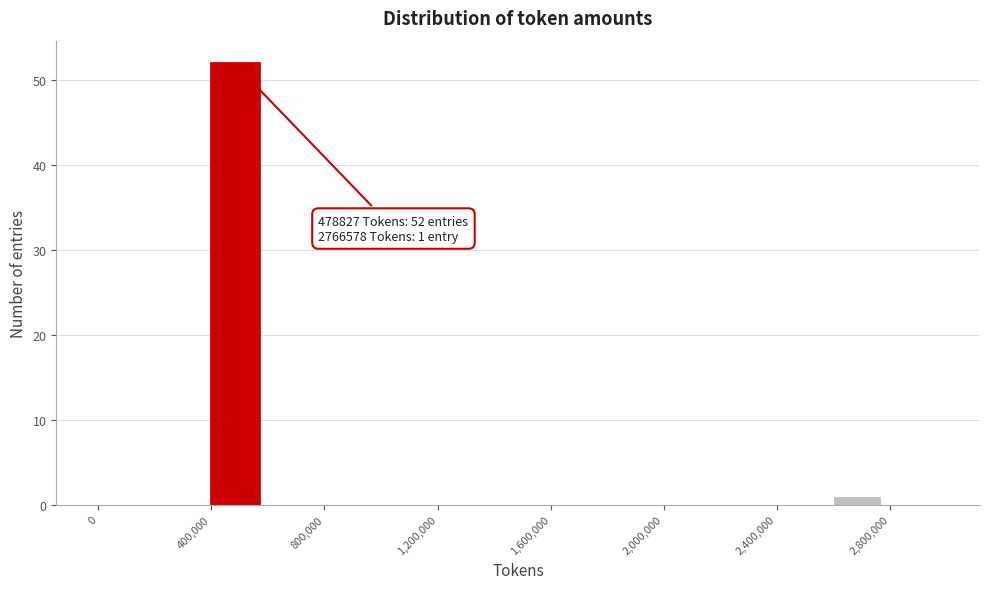

Over which range of the x-axis is the bar tallest?

400000 to 600000